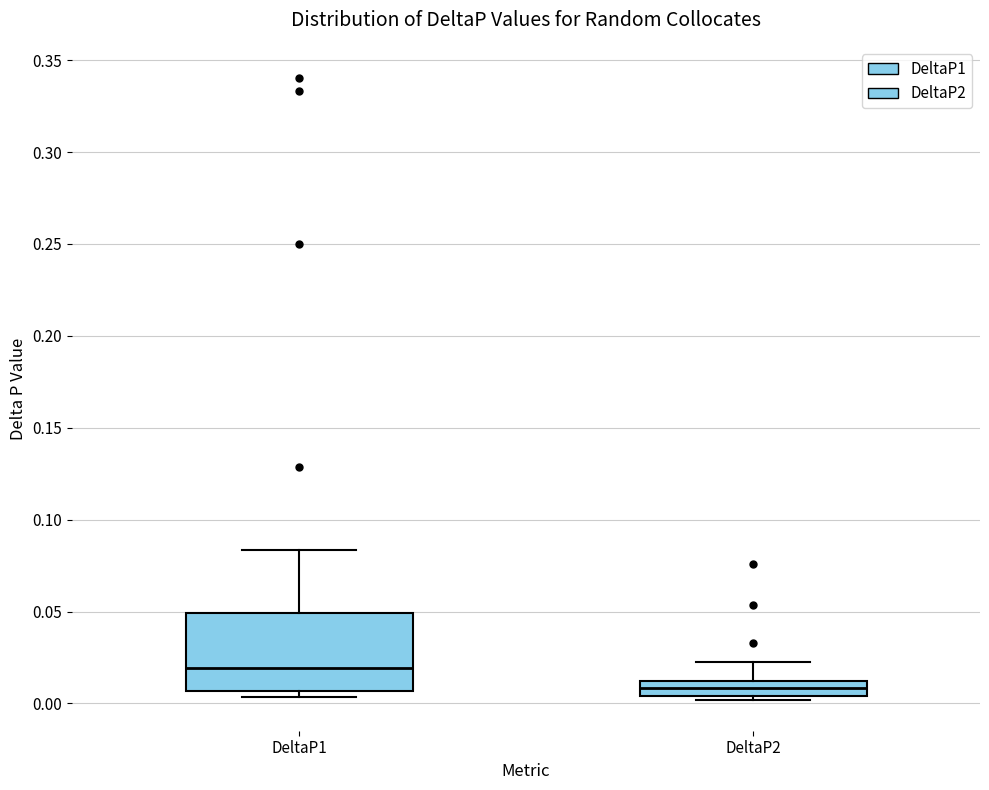

Reading left to right, transcribe this box plot: for each box, give where its median line is, the range the box spans, and where its two whiskers end, as read against the y-axis. The values are not printed on the chart, so give them approximately, as read against the axis.

DeltaP1: median 0.020, box 0.005 to 0.050, whiskers 0.005 (just below the box's lower edge) to 0.085
DeltaP2: median 0.010 (inside the box), box 0.005 to 0.010, whiskers 0.000 to 0.025